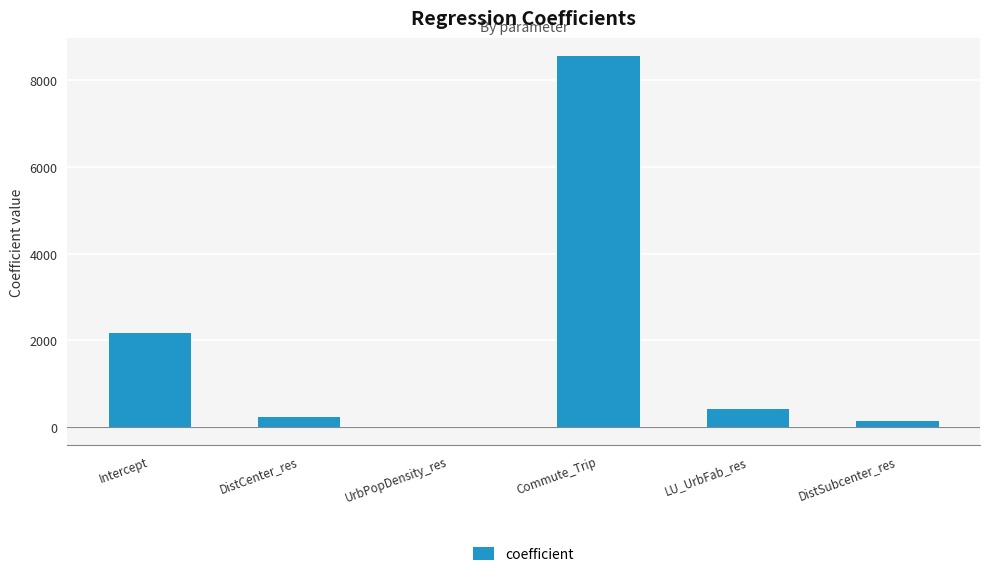

At which category does the chart reach its peak across all series?

Commute_Trip